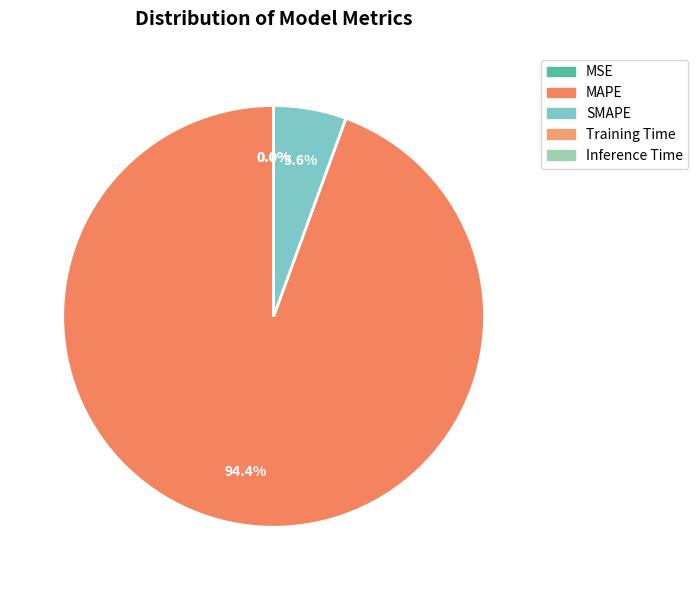

What is the change in value from MAPE to Inference Time?

-3190.8